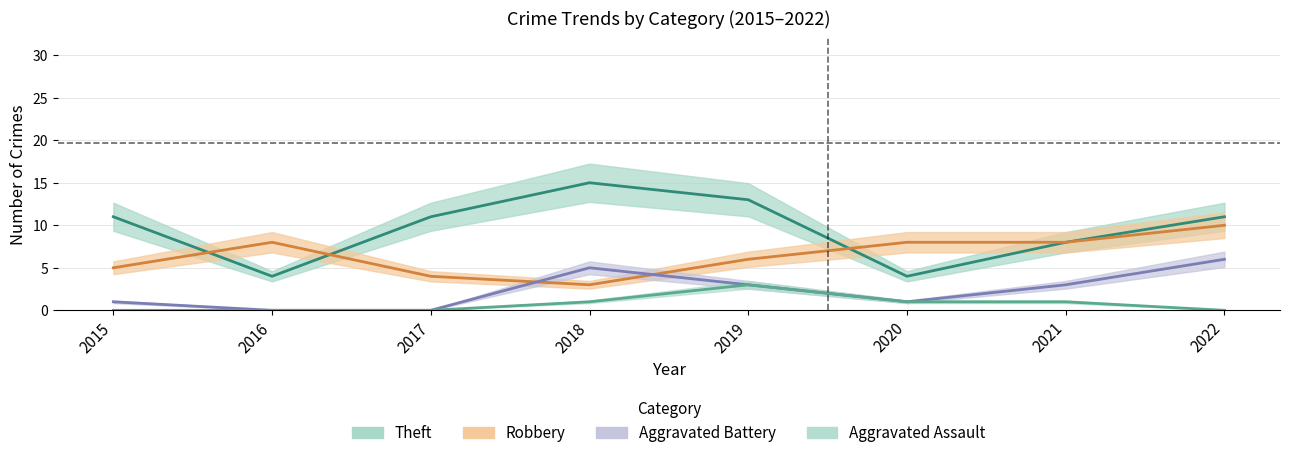

Is this an area chart (filled region under the line)?

No